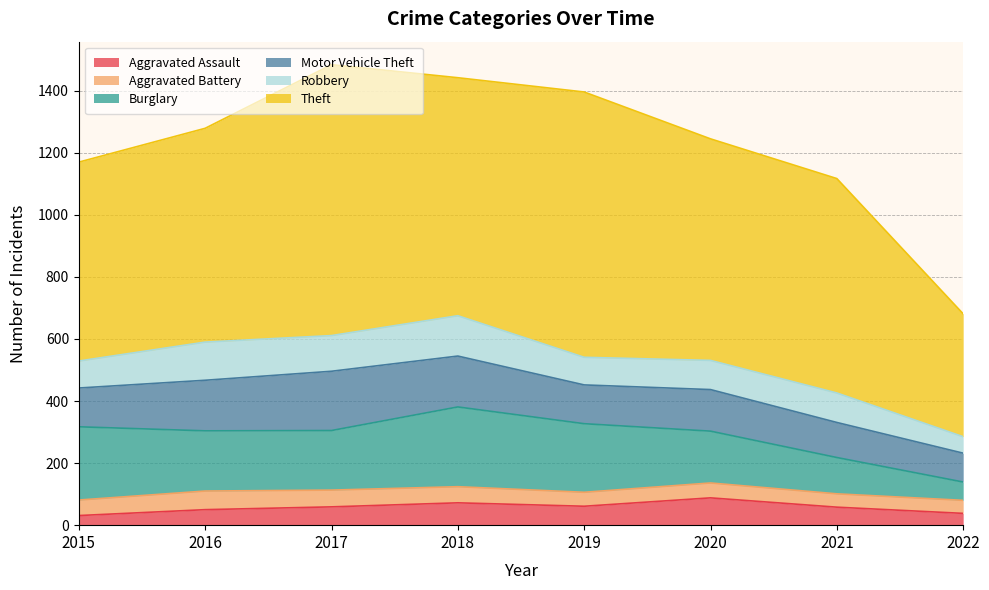

Where is the first local minimum for Aggravated Assault?

2019